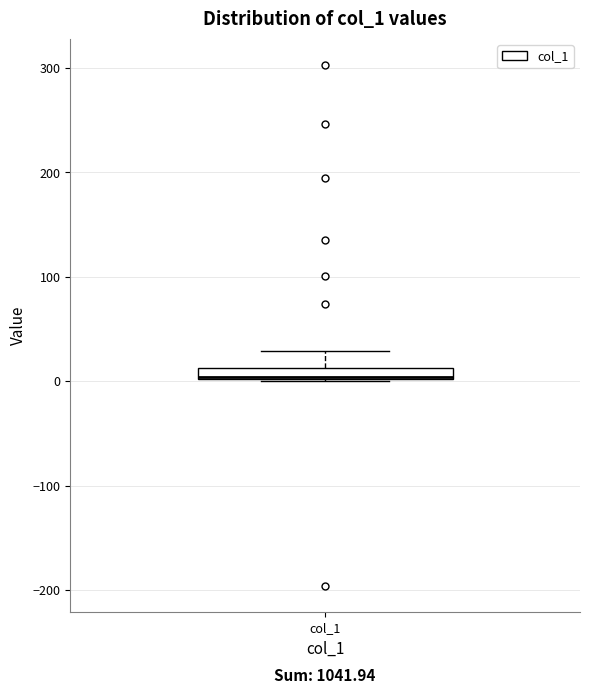

Where is the lower edge of the box for col_1 on the y-axis? The values are not printed on the chart, so give them approximately, as read against the axis.

0